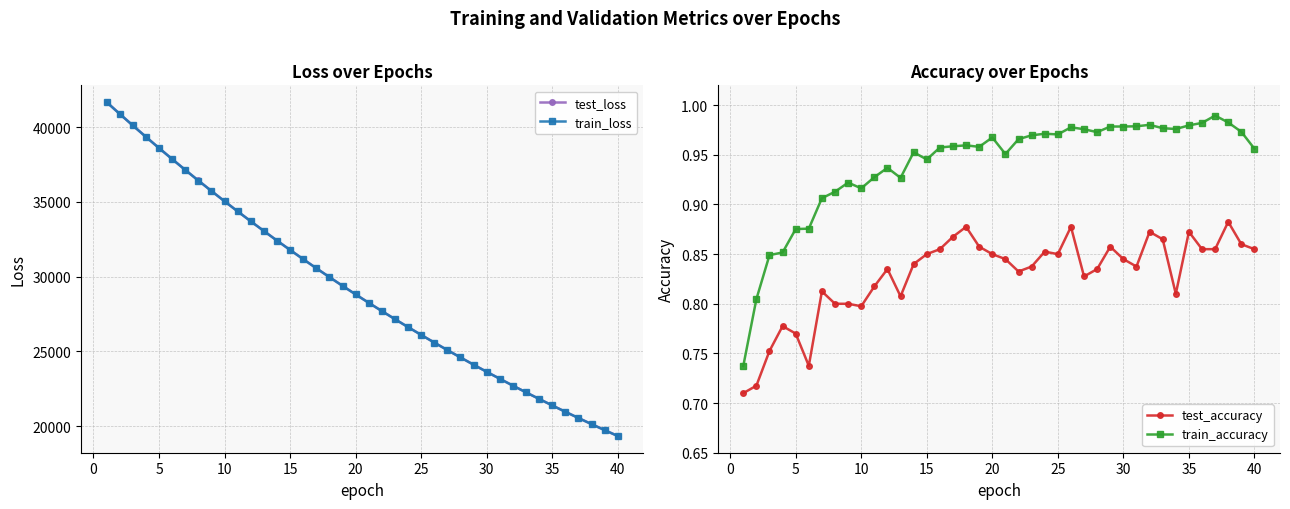

Reading left to right, what are all the values shown in this chart?

test_loss: 41676.2	40888.6	40112.0	39350.7	38601.2	37866.7	37140.3	36429.8	35731.2	35043.7	34368.0	33705.4	33055.6	32414.6	31787.6	31171.3	30566.0	29972.3	29388.2	28815.9	28254.4	27702.5	27160.7	26629.2	26107.7	25594.9	25092.3	24599.3	24115.0	23639.7	23173.4	22715.2	22265.7	21825.1	21392.0	20967.1	20550.0	20141.2	19739.8	19346.0
train_loss: 41668.7	40881.2	40107.2	39346.1	38596.2	37860.1	37135.6	36424.4	35725.4	35038.8	34363.9	33701.0	33050.8	32411.2	31783.9	31167.6	30562.6	29968.6	29385.6	28812.9	28251.2	27699.4	27157.8	26626.3	26104.7	25592.5	25089.8	24596.5	24112.2	23636.9	23170.4	22712.5	22263.2	21822.2	21389.4	20964.7	20547.8	20138.8	19737.5	19343.8
test_accuracy: 0.7	0.7	0.8	0.8	0.8	0.7	0.8	0.8	0.8	0.8	0.8	0.8	0.8	0.8	0.8	0.9	0.9	0.9	0.9	0.9	0.8	0.8	0.8	0.9	0.9	0.9	0.8	0.8	0.9	0.8	0.8	0.9	0.9	0.8	0.9	0.9	0.9	0.9	0.9	0.9
train_accuracy: 0.7	0.8	0.8	0.9	0.9	0.9	0.9	0.9	0.9	0.9	0.9	0.9	0.9	1.0	0.9	1.0	1.0	1.0	1.0	1.0	1.0	1.0	1.0	1.0	1.0	1.0	1.0	1.0	1.0	1.0	1.0	1.0	1.0	1.0	1.0	1.0	1.0	1.0	1.0	1.0